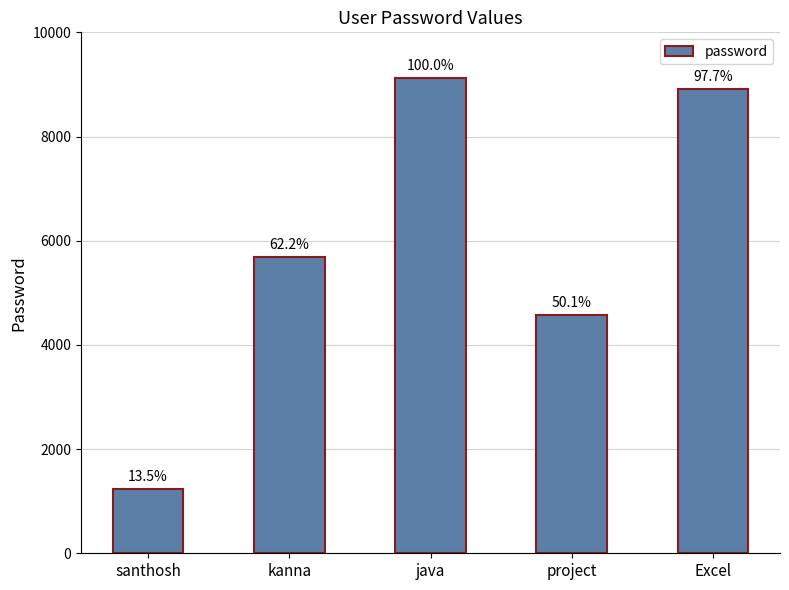

Are the bars horizontal?

No